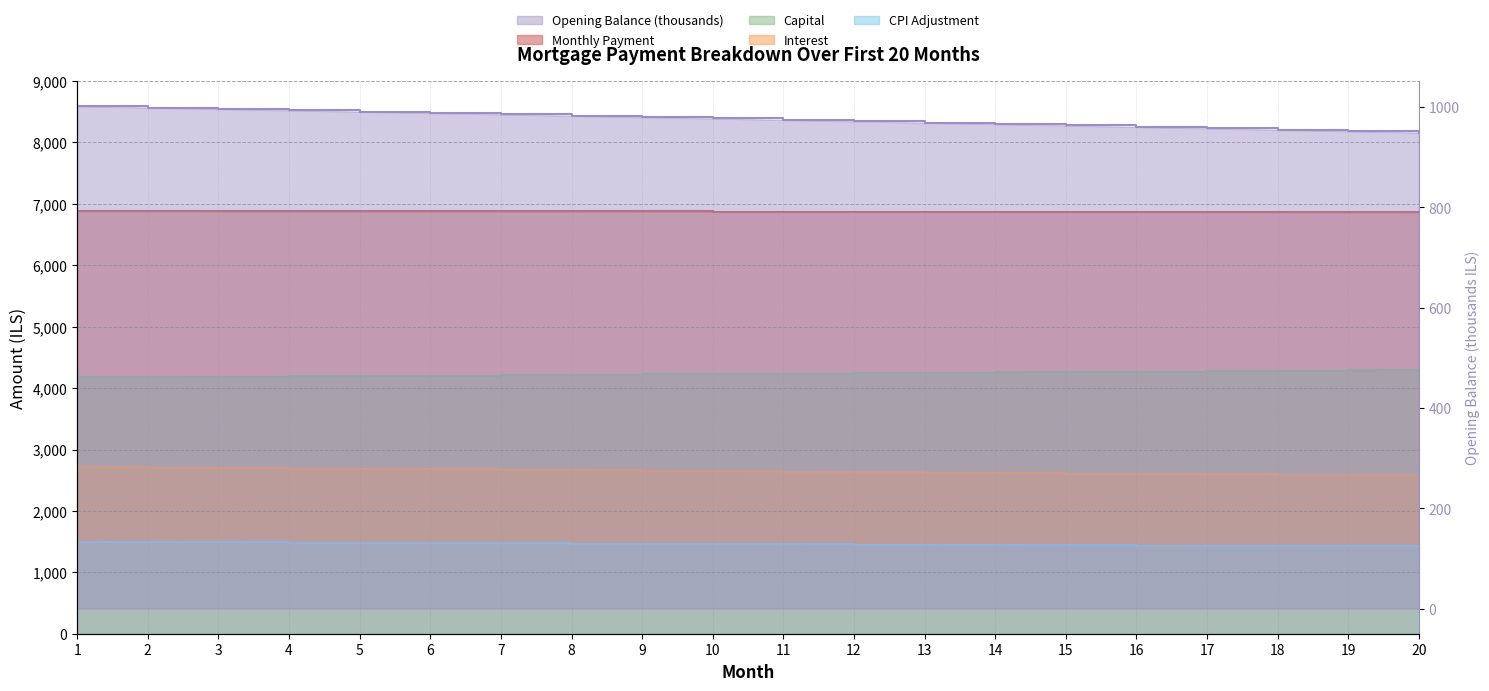

Where does the cpi series first go above 1459?

1